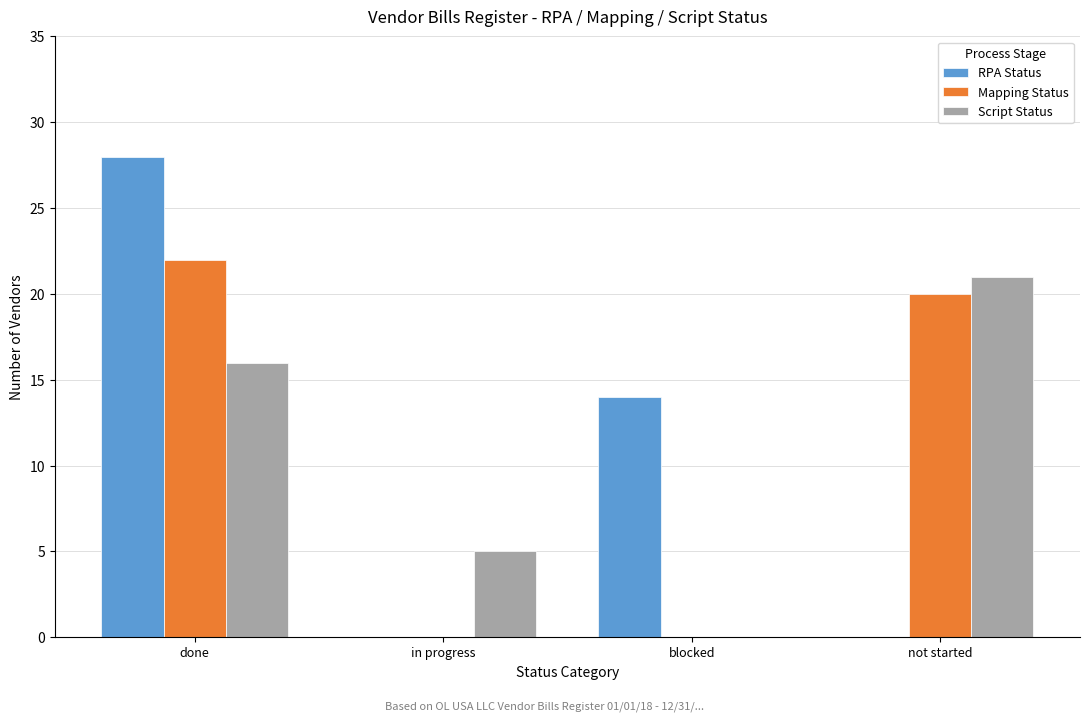

Reading left to right, what are all the values shown in this chart?

RPA Status: done=28	in progress=0	blocked=14	not started=0
Mapping Status: done=22	in progress=0	blocked=0	not started=20
Script Status: done=16	in progress=5	blocked=0	not started=21